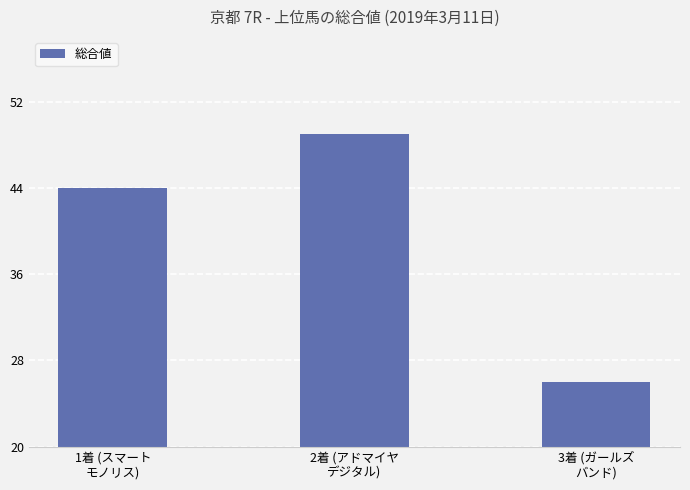

What value does the data have at 3着 (ガールズ
バンド)?

26